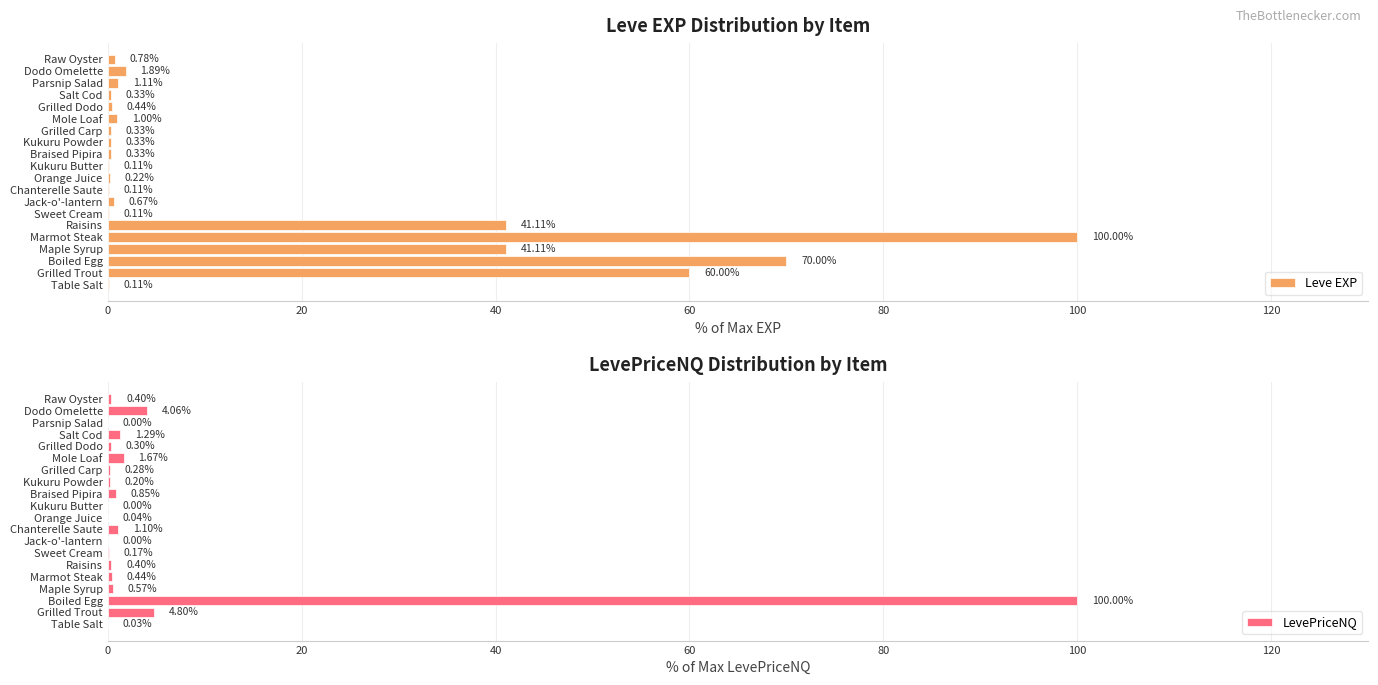

What is the sum of the LevePriceNQ values at Dodo Omelette and Grilled Trout?

8.9